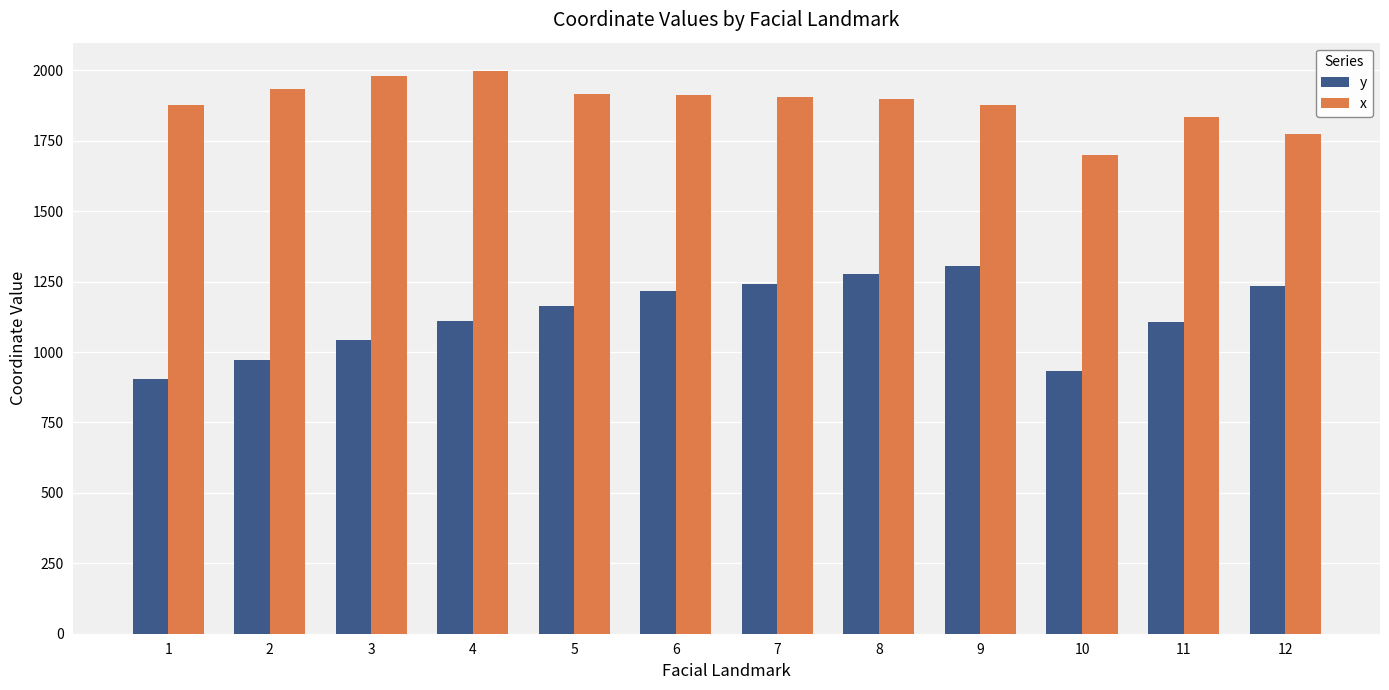

What is the sum of the x values at 6 and 3?

3891.6